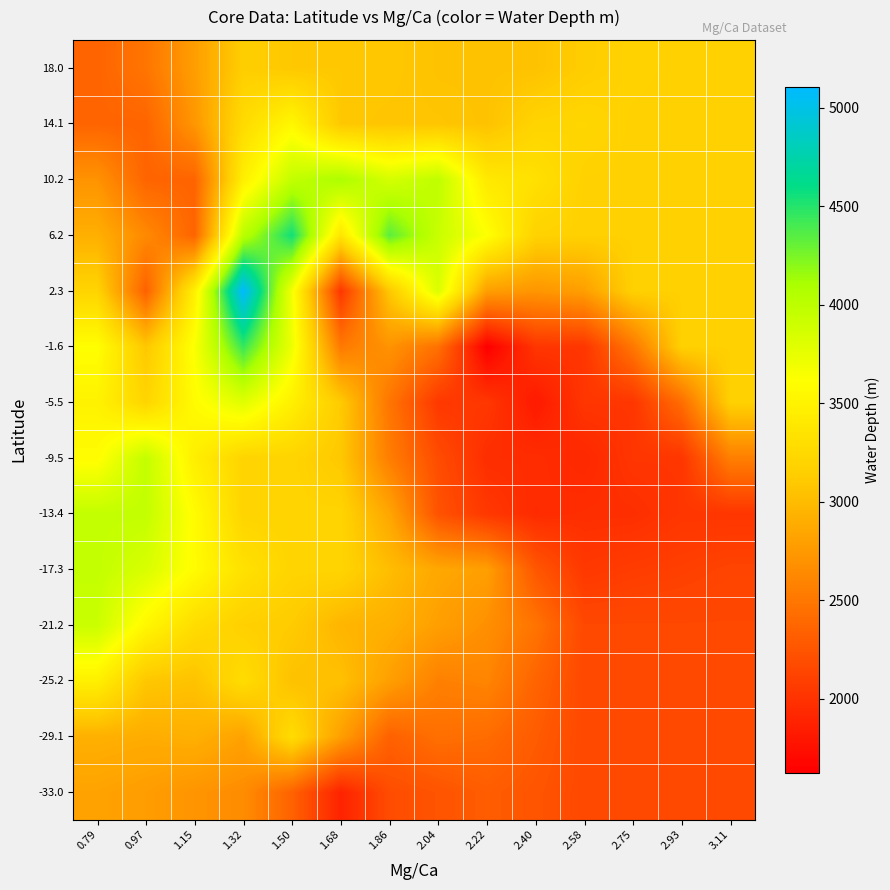

Reading left to right, transcribe all the data shown in this chart.

-33.0: 0.79=2817.6	0.97=2780.0	1.15=2710.8	1.32=2658.9	1.50=2347.3	1.68=1887.0	1.86=2189.7	2.04=2240.1	2.22=2307.4	2.40=2250.9	2.58=2158.0	2.75=2158.0	2.93=2158.0	3.11=2158.0
-29.1: 0.79=2918.5	0.97=2892.6	1.15=2918.5	1.32=2814.7	1.50=3282.0	1.68=2795.0	1.86=2341.0	2.04=2441.9	2.22=2416.7	2.40=2299.9	2.58=2158.0	2.75=2158.0	2.93=2158.0	3.11=2158.0
-25.2: 0.79=3470.4	0.97=3083.0	1.15=3048.3	1.32=3282.0	1.50=3038.5	1.68=3038.5	1.86=2795.0	2.04=2568.0	2.22=2601.6	2.40=2362.3	2.58=2158.0	2.75=2158.0	2.93=2158.0	3.11=2158.0
-21.2: 0.79=3917.8	0.97=3540.7	1.15=3282.0	1.32=3160.2	1.50=3119.7	1.68=2957.3	1.86=2916.8	2.04=2795.0	2.22=2681.5	2.40=2478.8	2.58=2158.0	2.75=2158.0	2.93=2158.0	3.11=2158.0
-17.3: 0.79=3960.0	0.97=3833.3	1.15=3580.0	1.32=3326.7	1.50=3200.0	1.68=3200.0	1.86=3013.8	2.04=2855.9	2.22=2795.0	2.40=2265.0	2.58=2041.2	2.75=2072.8	2.93=2093.7	3.11=2124.0
-13.4: 0.79=3960.0	0.97=3960.0	1.15=3580.0	1.32=3200.0	1.50=3200.0	1.68=3200.0	1.86=2846.0	2.04=2233.9	2.22=2037.9	2.40=1949.6	2.58=1968.2	2.75=1972.4	2.93=2022.0	3.11=2022.0
-9.5: 0.79=3584.5	0.97=3960.0	1.15=3456.3	1.32=3200.0	1.50=3200.0	1.68=3094.4	1.86=2547.9	2.04=2187.6	2.22=1966.1	2.40=1959.9	2.58=1922.8	2.75=2022.0	2.93=2022.0	3.11=2559.8
-5.5: 0.79=3494.2	0.97=3209.0	1.15=3580.8	1.32=3785.2	1.50=3468.9	1.68=3115.2	1.86=2488.0	2.04=2040.5	2.22=2034.3	2.40=1823.5	2.58=2022.0	2.75=2022.0	2.93=2426.8	3.11=3164.0
-1.6: 0.79=3606.0	0.97=3090.0	1.15=3637.8	1.32=4445.0	1.50=3710.5	1.68=2520.0	1.86=2707.5	2.04=2456.0	2.22=1625.0	2.40=2022.0	2.58=2022.0	2.75=2499.3	2.93=3164.0	3.11=3164.0
2.3: 0.79=3200.0	0.97=2340.0	1.15=3469.0	1.32=5105.0	1.50=3676.6	1.68=2030.0	1.86=3090.2	2.04=3824.0	2.22=2788.5	2.40=2723.0	2.58=2789.2	2.75=3164.0	2.93=3164.0	3.11=3164.0
6.2: 0.79=2913.3	0.97=2635.0	1.15=2365.0	1.32=4008.7	1.50=4556.0	1.68=3370.0	1.86=4341.0	2.04=3929.2	2.22=3622.7	2.40=3181.5	2.58=3164.0	2.75=3164.0	2.93=3164.0	3.11=3164.0
10.2: 0.79=2706.7	0.97=2365.0	1.15=2365.0	1.32=3460.5	1.50=3963.0	1.68=4089.0	1.86=3855.5	2.04=3981.8	2.22=3402.1	2.40=3322.7	2.58=3172.8	2.75=3164.0	2.93=3164.0	3.11=3164.0
14.1: 0.79=2365.0	0.97=2365.0	1.15=2730.2	1.32=3262.8	1.50=3539.7	1.68=3093.0	1.86=3070.0	2.04=3070.0	2.22=3047.0	2.40=3198.3	2.58=3219.8	2.75=3168.4	2.93=3164.0	3.11=3164.0
18.0: 0.79=2365.0	0.97=2486.7	1.15=2786.0	1.32=3143.7	1.50=3093.0	1.68=3093.0	1.86=3093.0	2.04=3047.0	2.22=3047.0	2.40=3047.0	2.58=3136.1	2.75=3184.1	2.93=3166.2	3.11=3164.0